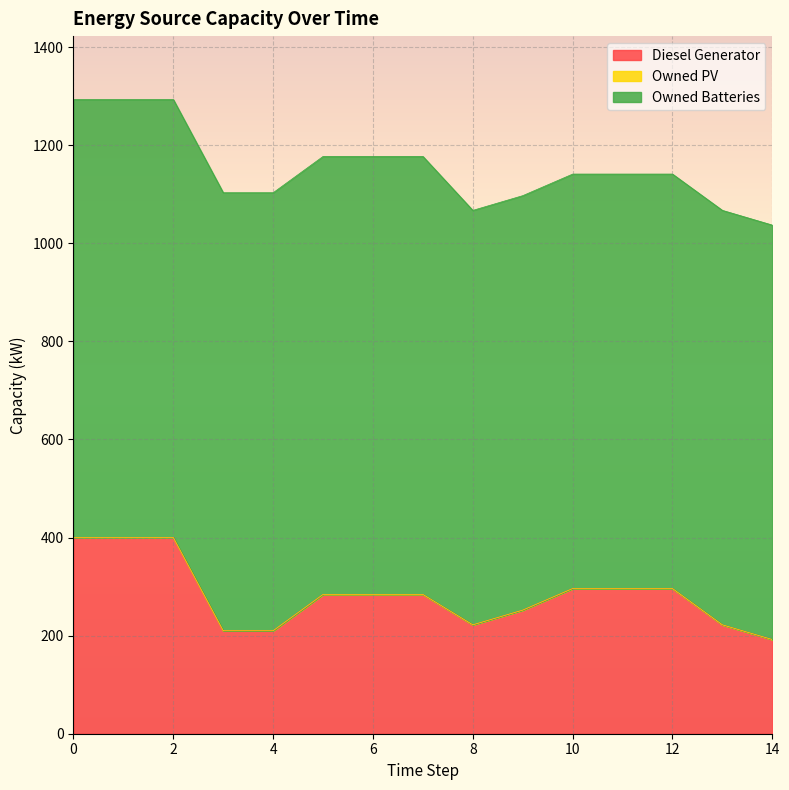

Which series has the largest range (max minus min)?

Diesel Generator